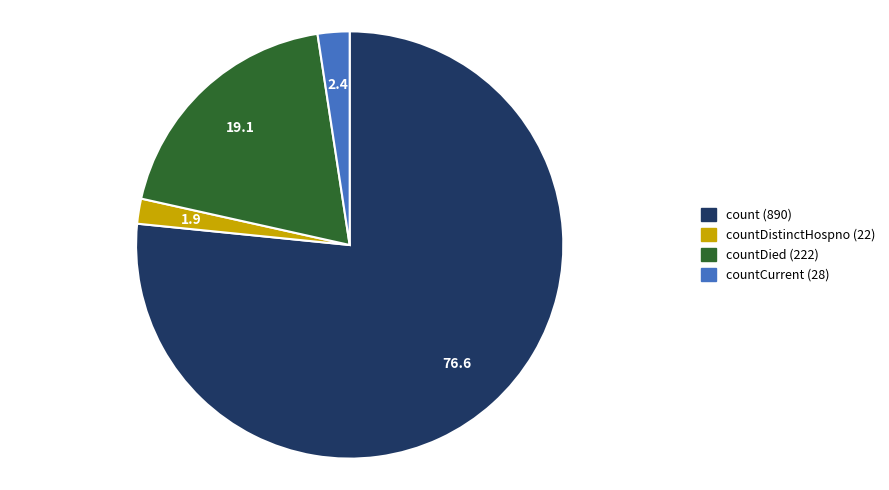

Combined, do countDistinctHospno (22) and countCurrent (28) account for over 50%?

No